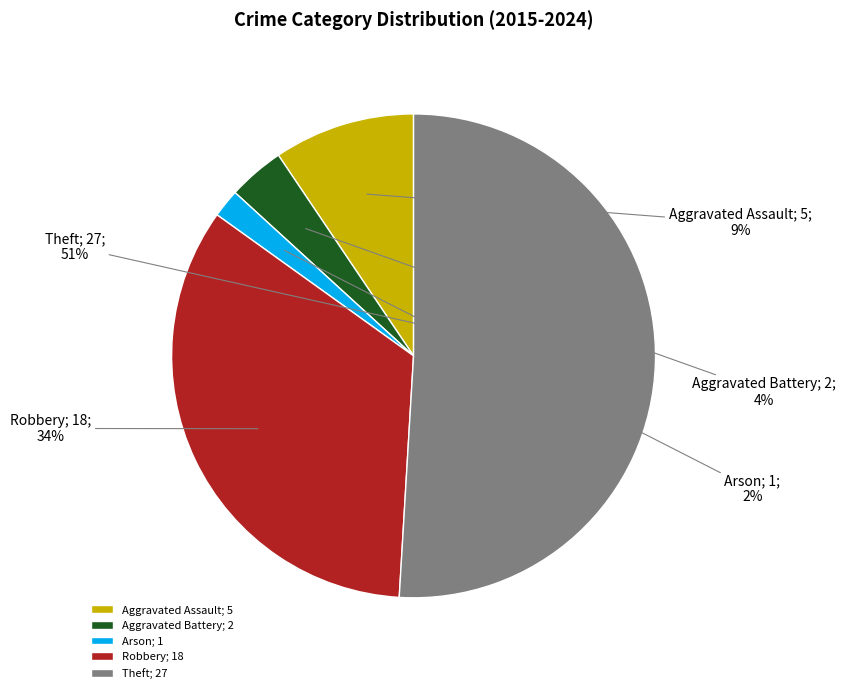

Which category accounts for the majority?

Theft